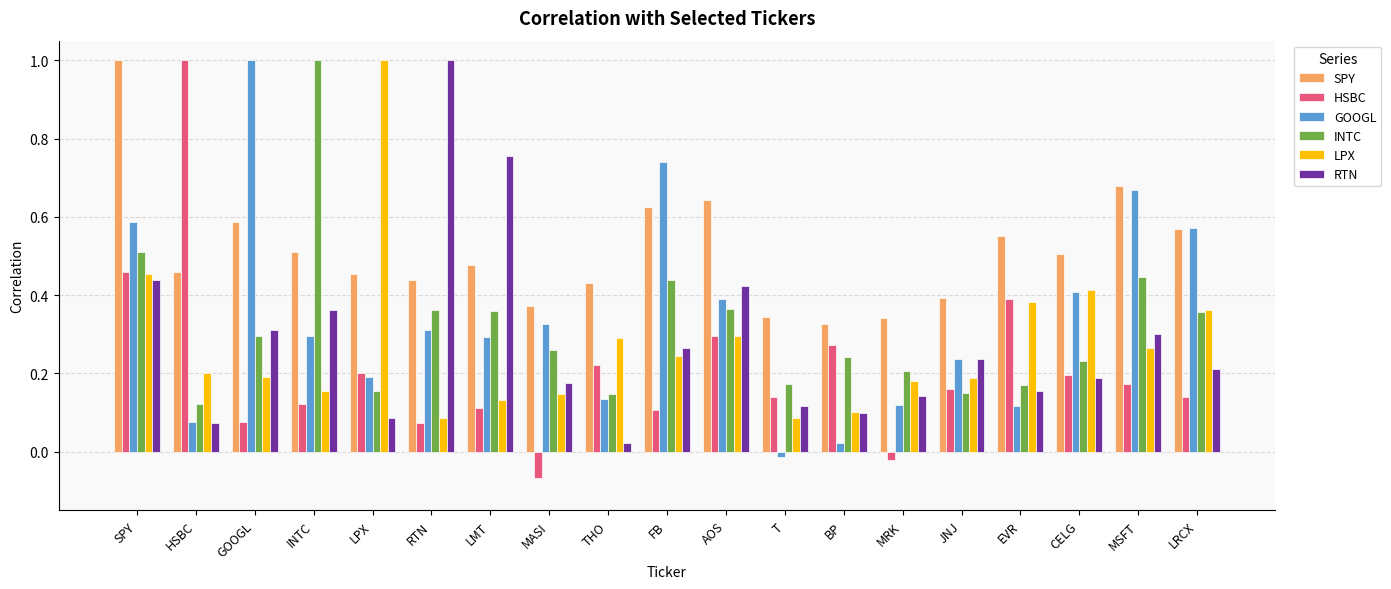

Where is HSBC nearest to the value 0?

MRK